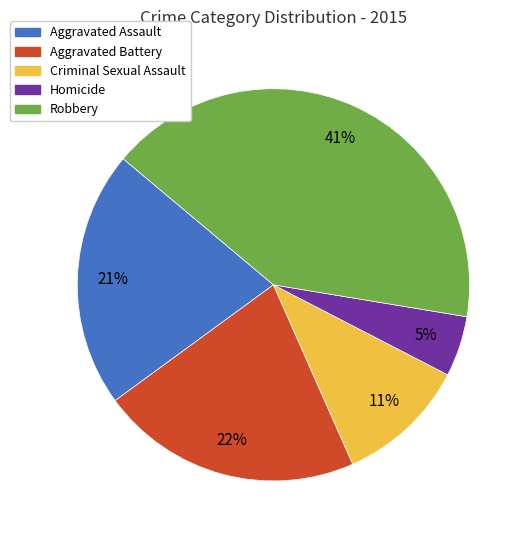

Approximately how many times larger is the value at Aggravated Assault compared to Robbery?

0.5